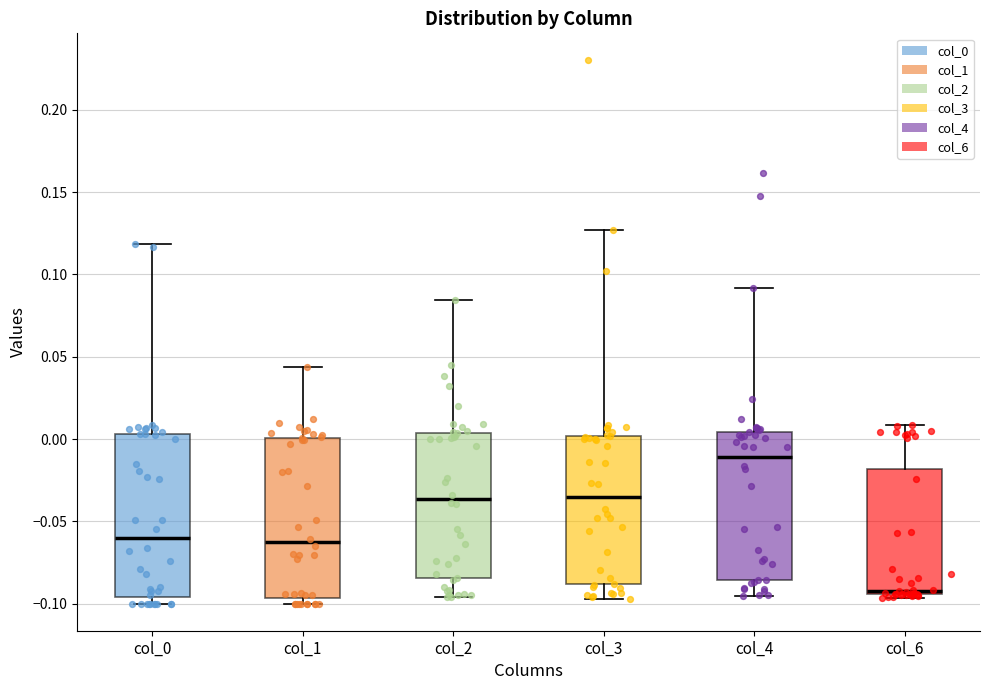

Reading left to right, read every box against the y-axis: the position of its median line, the range the box covers, and the ends of its whiskers. The values are not printed on the chart, so give them approximately, as read against the axis.

col_0: median -0.060, box -0.095 to 0.005, whiskers -0.100 to 0.120
col_1: median -0.065, box -0.095 to 0.000, whiskers -0.100 to 0.045
col_2: median -0.035, box -0.085 to 0.005, whiskers -0.095 to 0.085
col_3: median -0.035, box -0.090 to 0.000, whiskers -0.095 to 0.125
col_4: median -0.010, box -0.085 to 0.005, whiskers -0.095 to 0.090
col_6: median -0.090, box -0.095 to -0.020, whiskers -0.095 (just below the box's lower edge) to 0.010